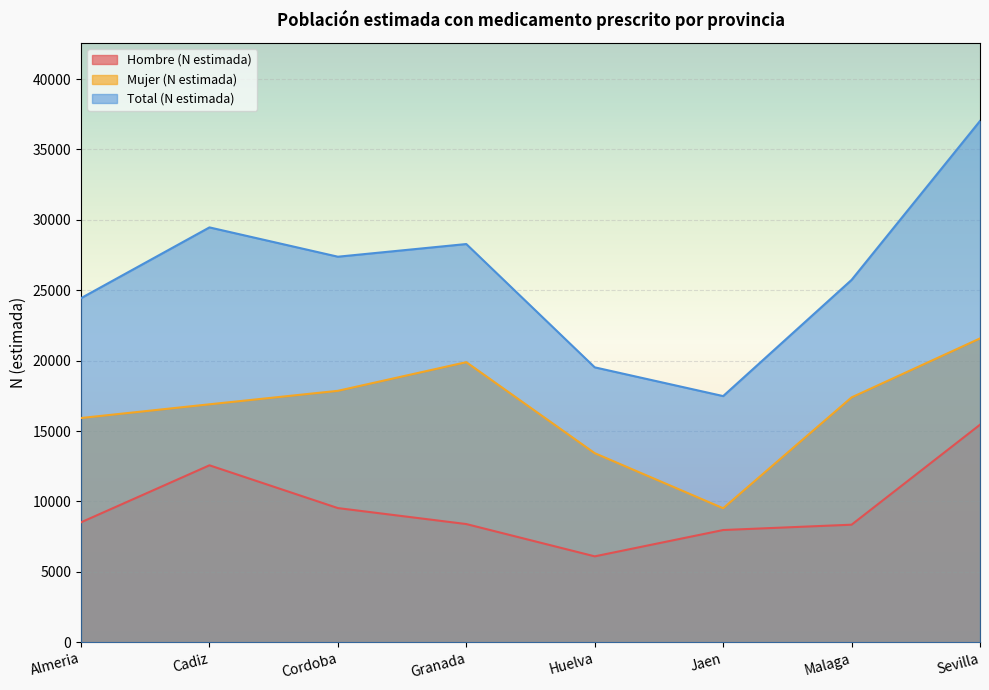

Which label corresponds to the smallest value in the chart?

Huelva